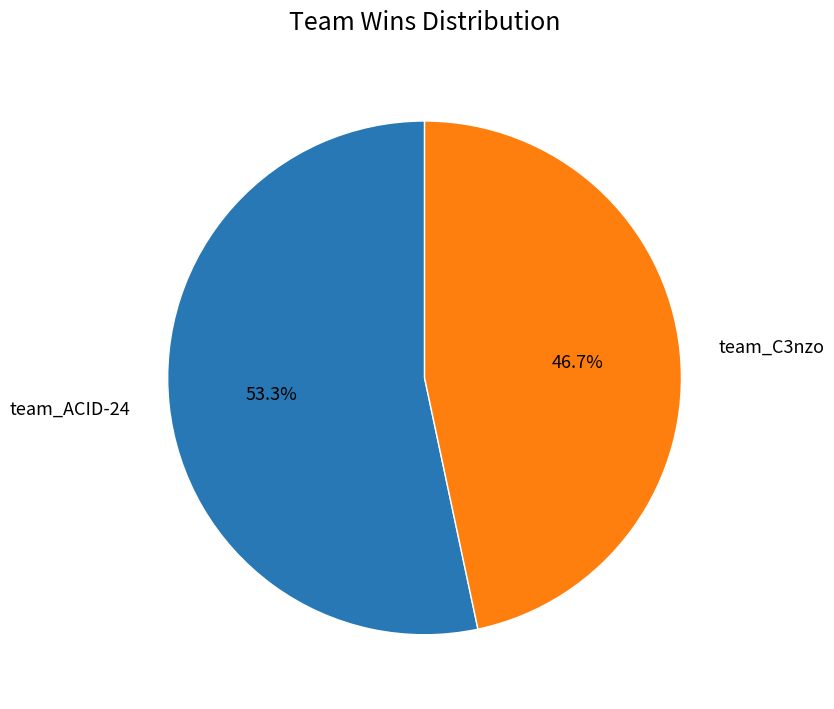

Is there any slice that represents more than half of the pie?

Yes